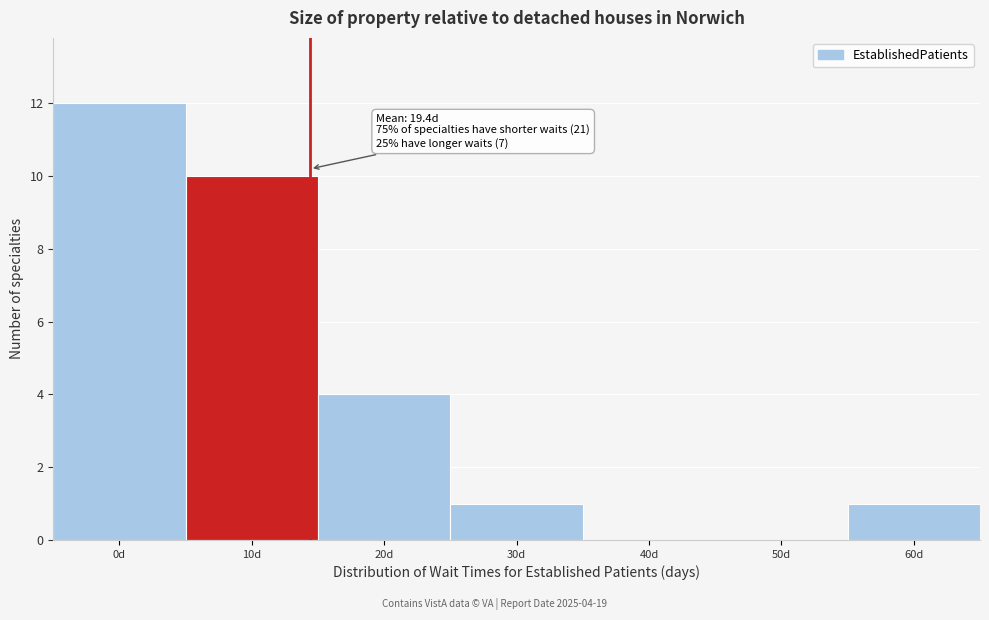

Reading left to right, transcribe all the data shown in this chart.

0d=12	10d=10	20d=4	30d=1	40d=0	50d=0	60d=1